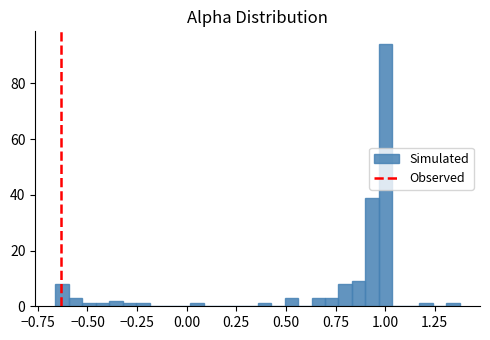

Read against the x-axis, roughly where is the centre of the tallest bar?

1.00